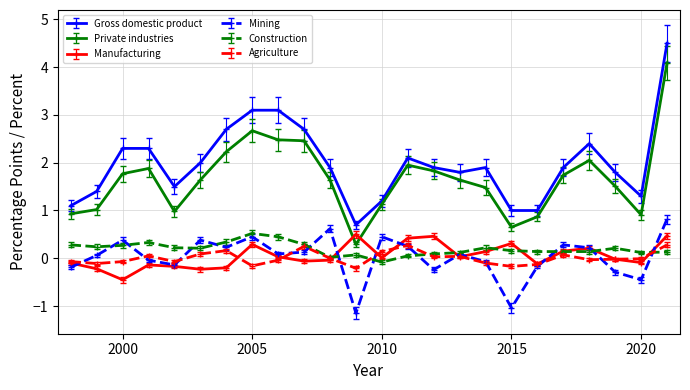

What is the value of the Construction point at the 2nd from the left?

0.2